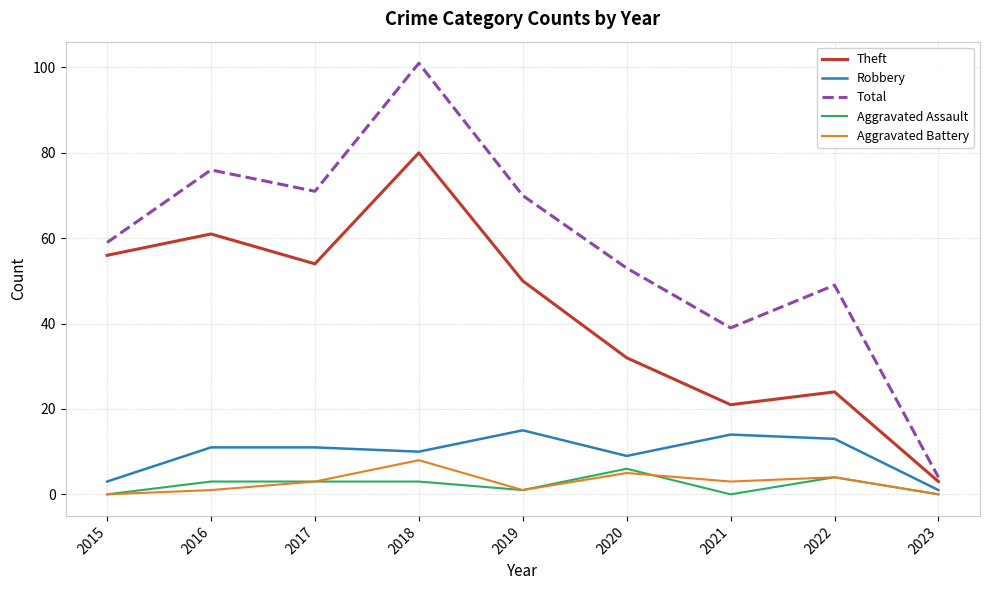

How many Aggravated Assault values are between 0 and 3?

7